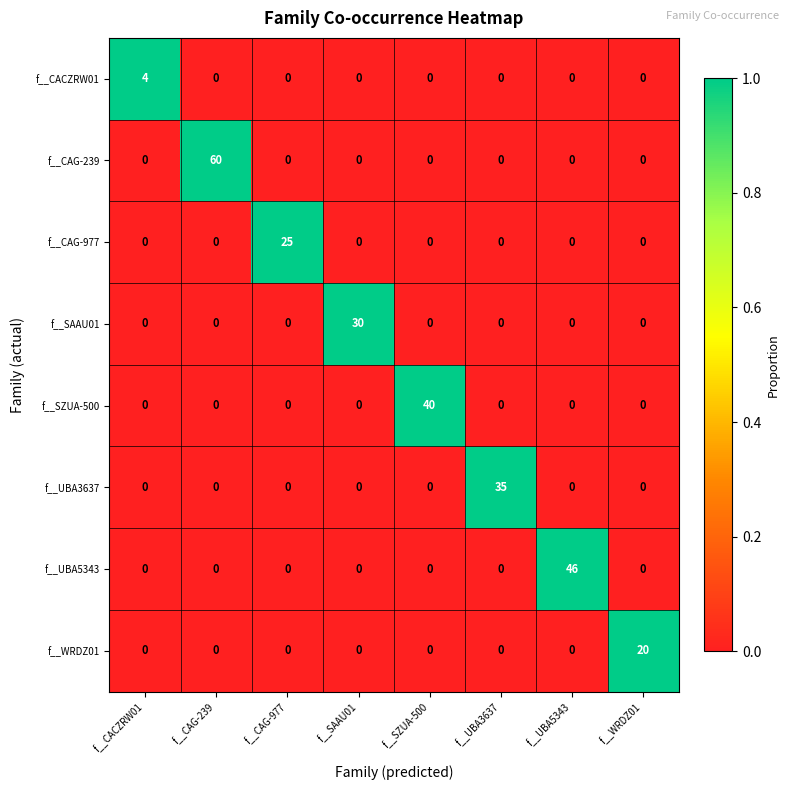

Which series has the largest total across all categories?

f__CAG-239